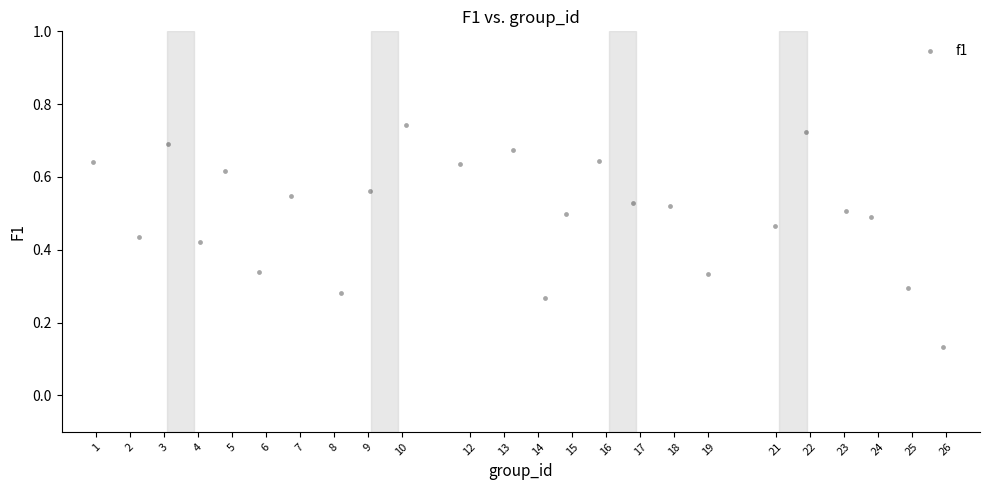

What is the range of X values (max minus min)?

25.0